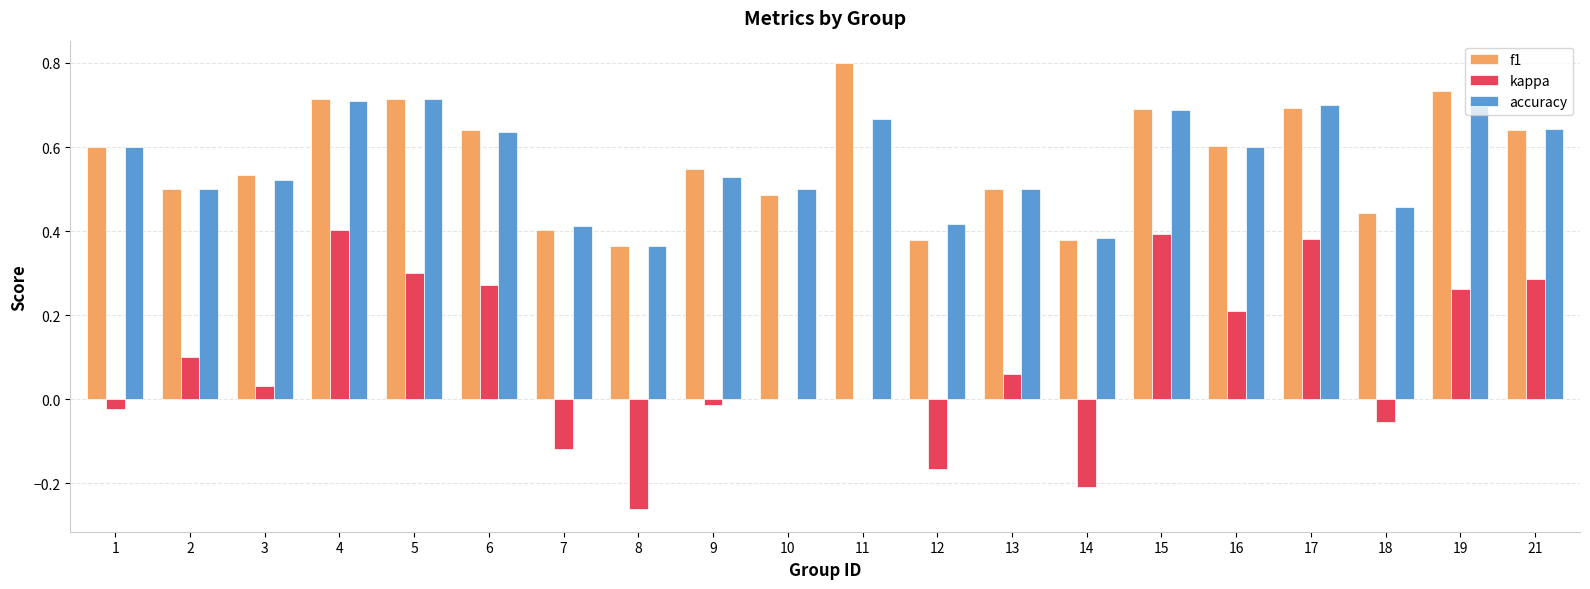

Where is f1 nearest to the value 0?

8